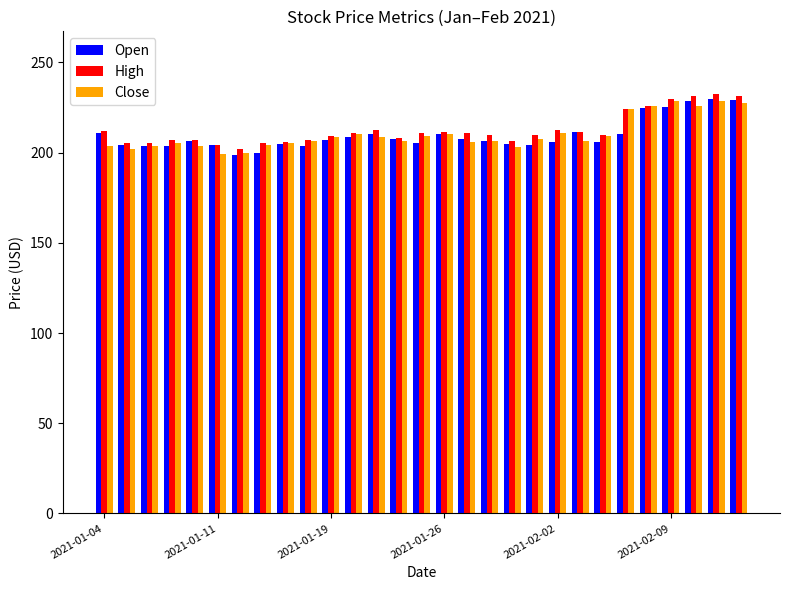

What is the difference between the maximum and minimum values in the Close series?

29.3